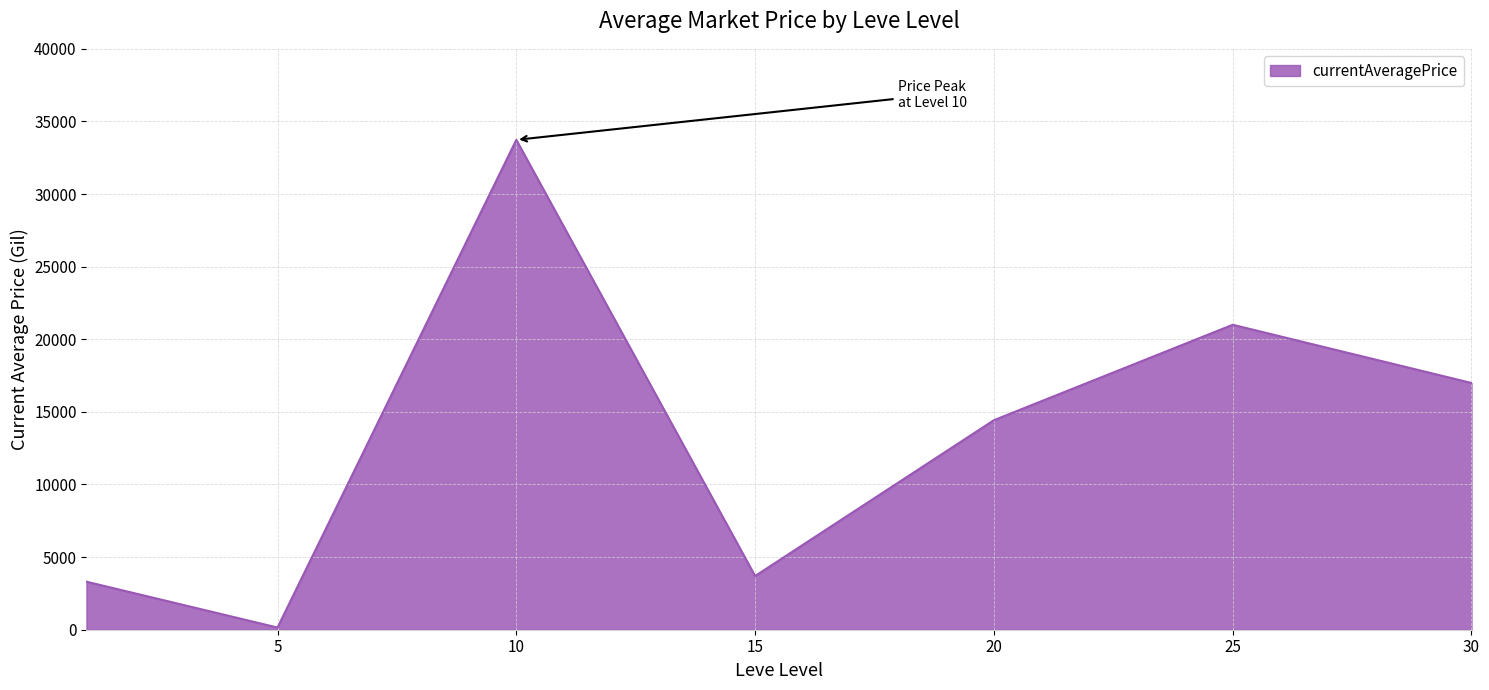

What is the difference between the maximum and minimum values?

33583.0